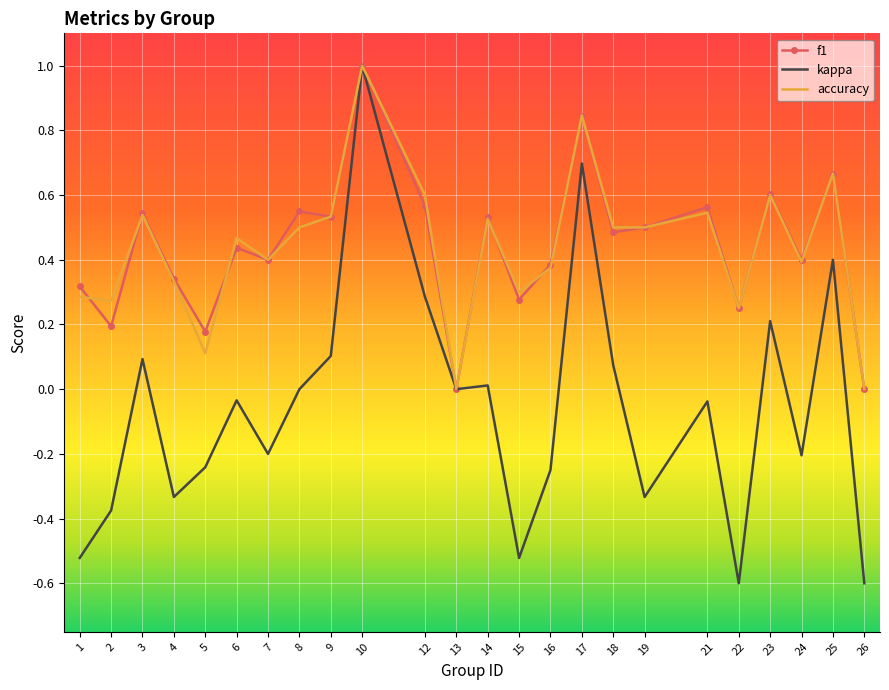

Where does the kappa series first go above 0?

3